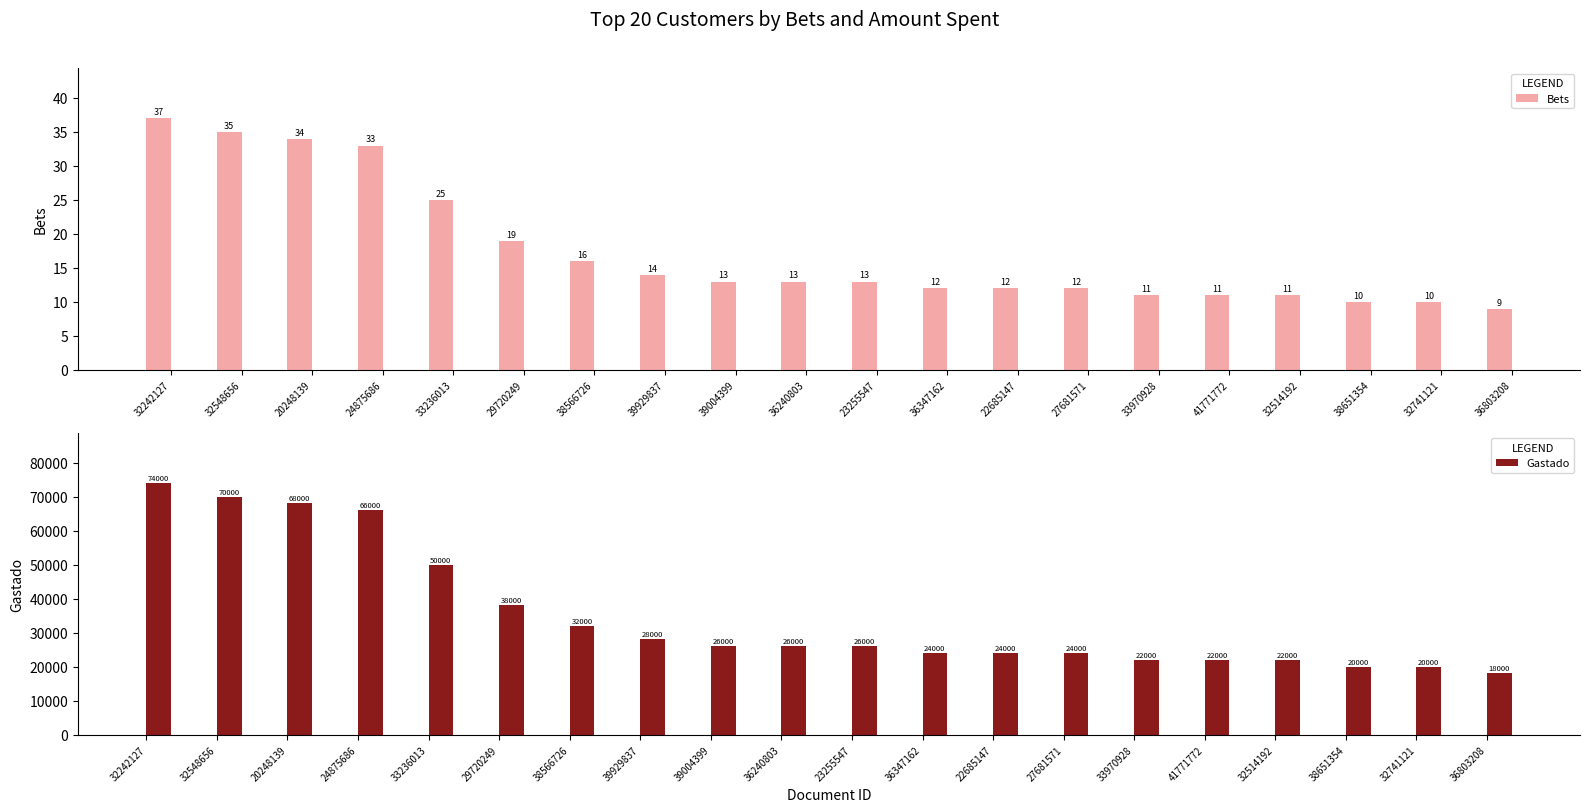

What position from the left is 32741121?

19